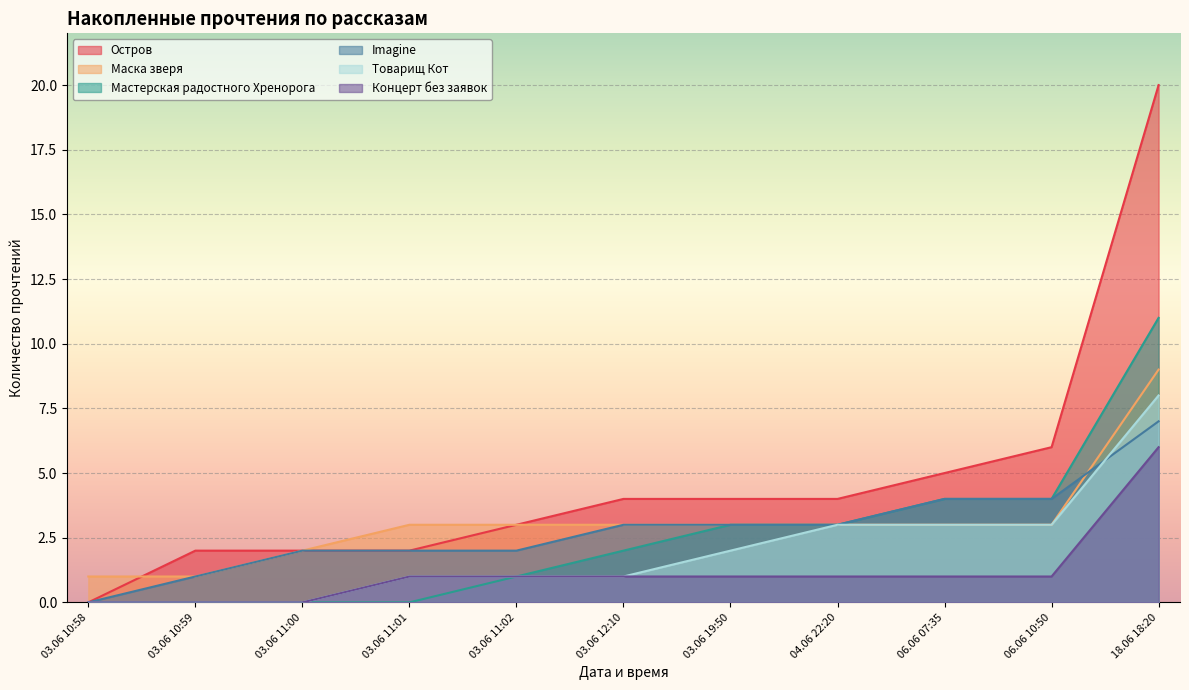

True or false: Маска зверя has more than 1 points higher than both neighbors.

False